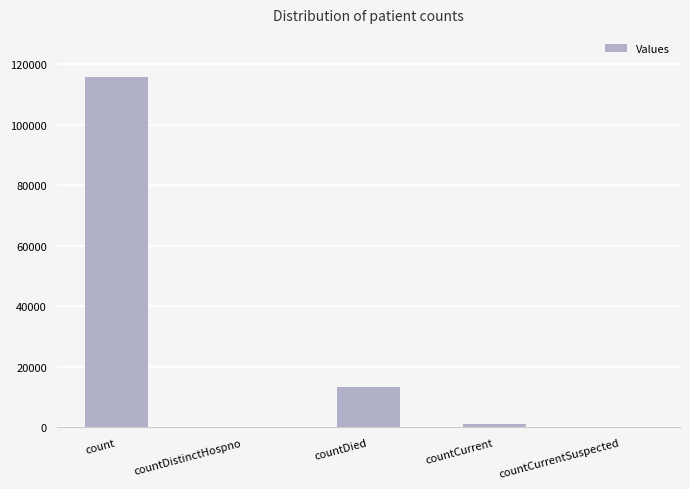

Between countDistinctHospno and countDied, which is larger?

countDied